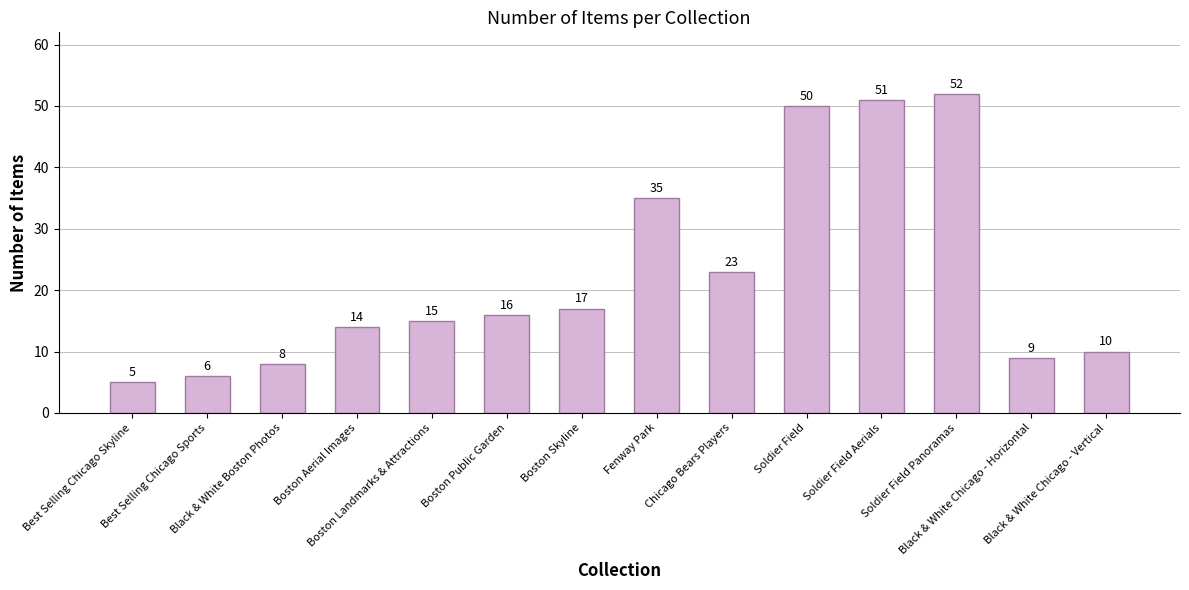

How many series are shown in this chart?

1